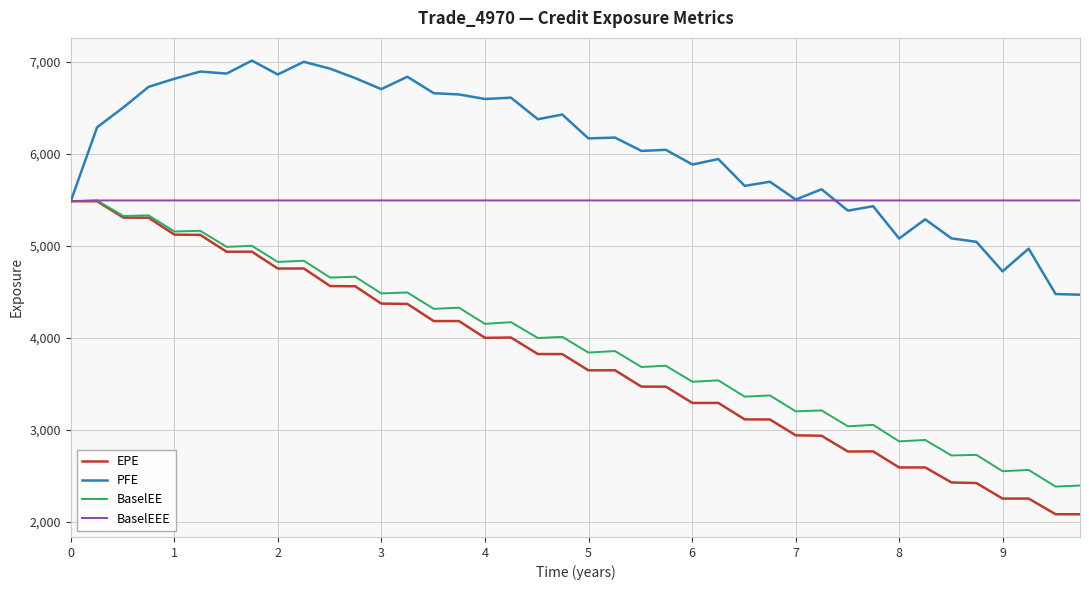

How many values in the BaselEEE series are below 5494?

1